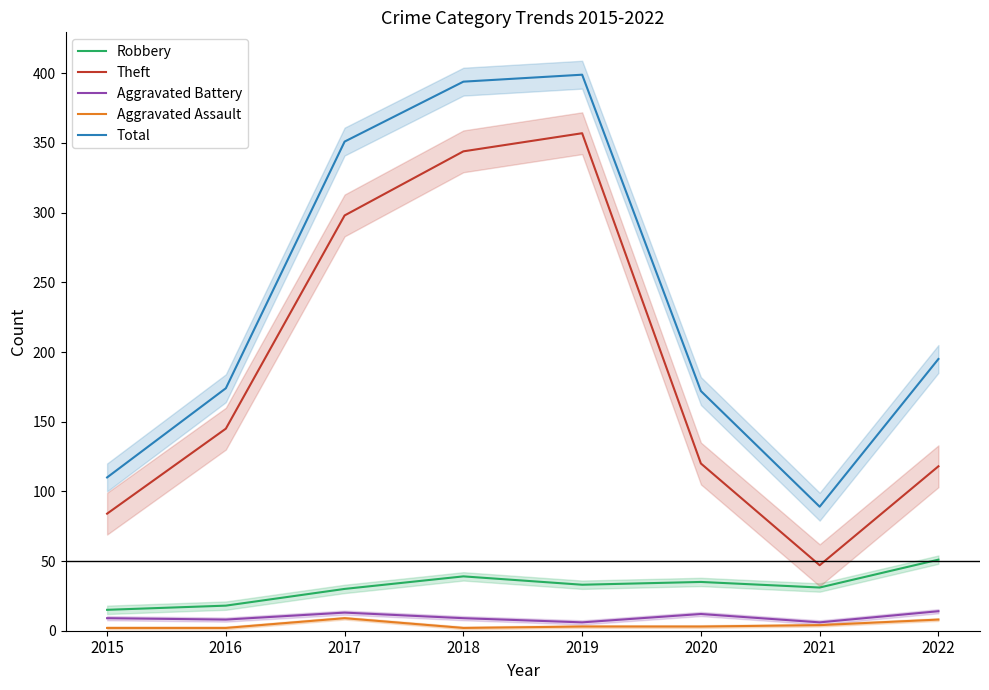

Between 2018 and 2017, which is larger?

2018